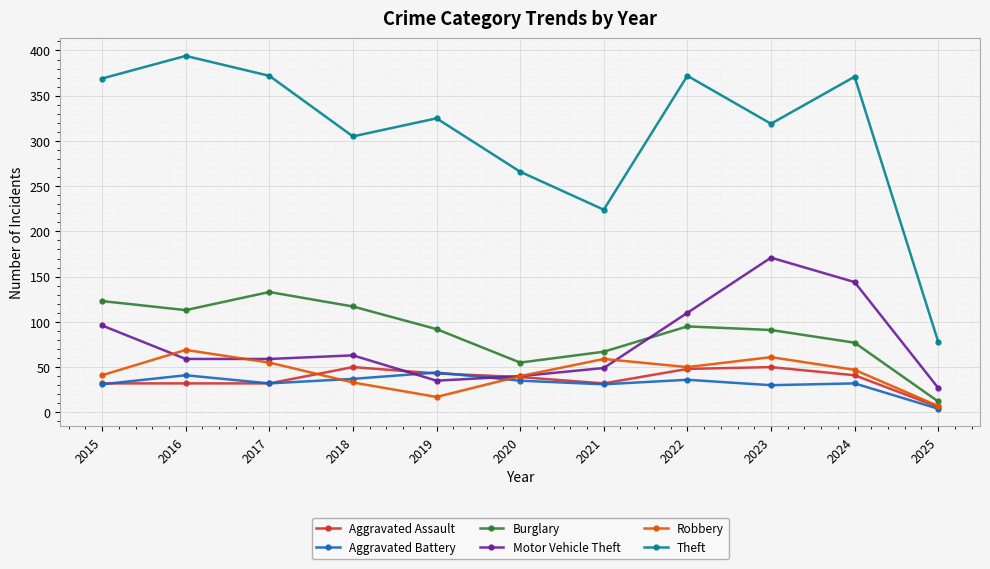

Which series has the largest range (max minus min)?

Theft